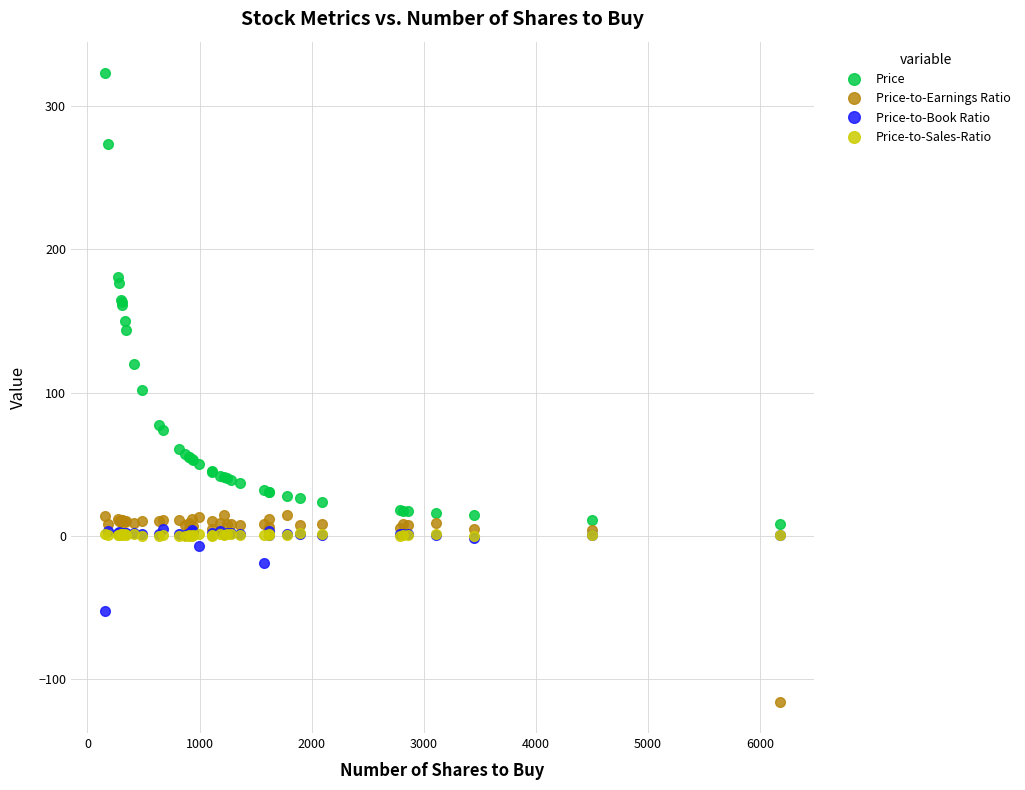

How many distinct data groups are displayed?

4